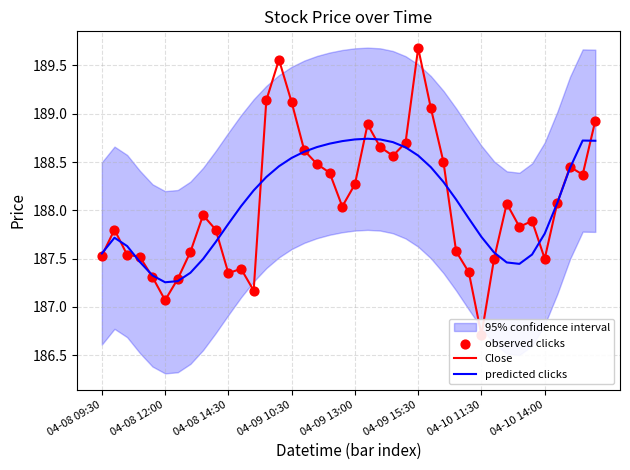

Which series reaches the maximum Y coordinate?

Close